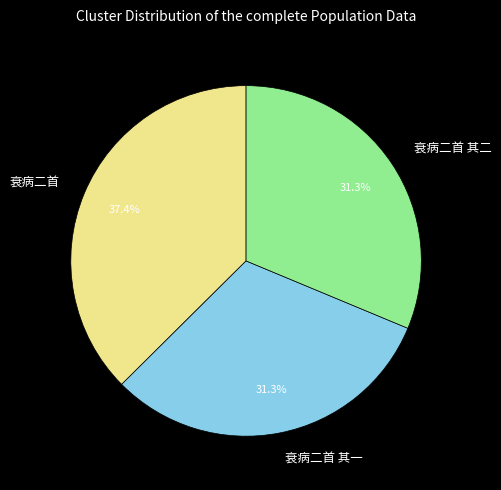

True or false: 衰病二首 其二 accounts for 19% of the total.

False